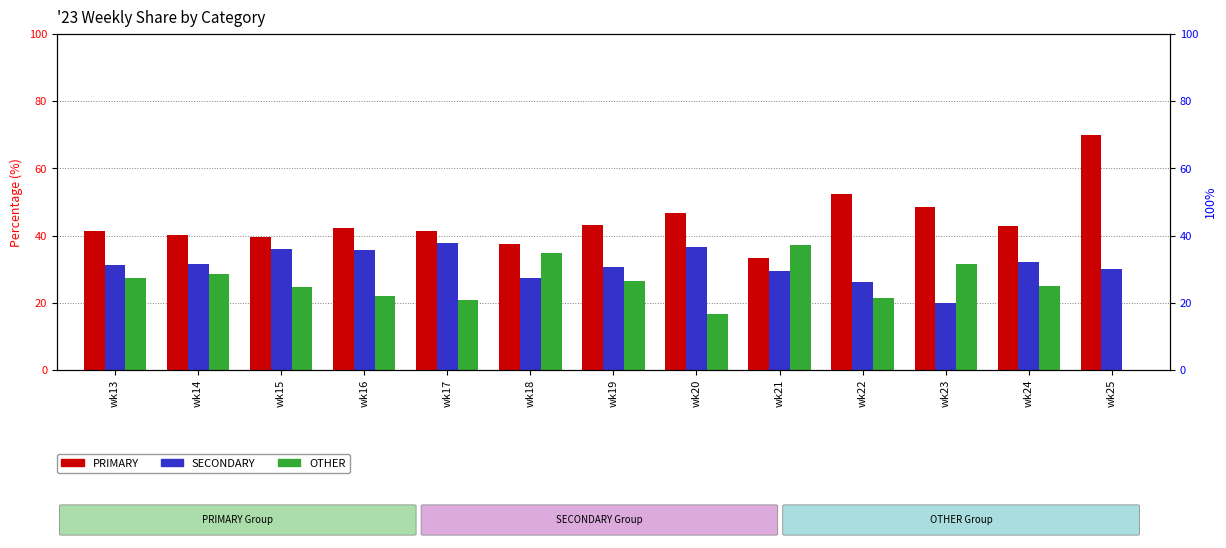

At which category is the sum across all series the highest?

wk13